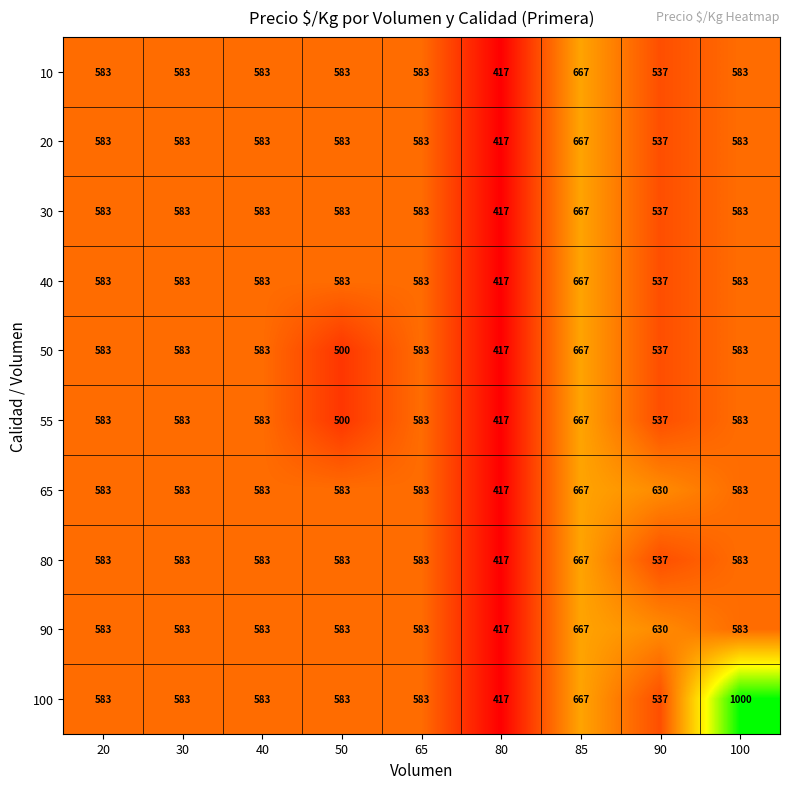

How many 55 values are between 537 and 583?

6